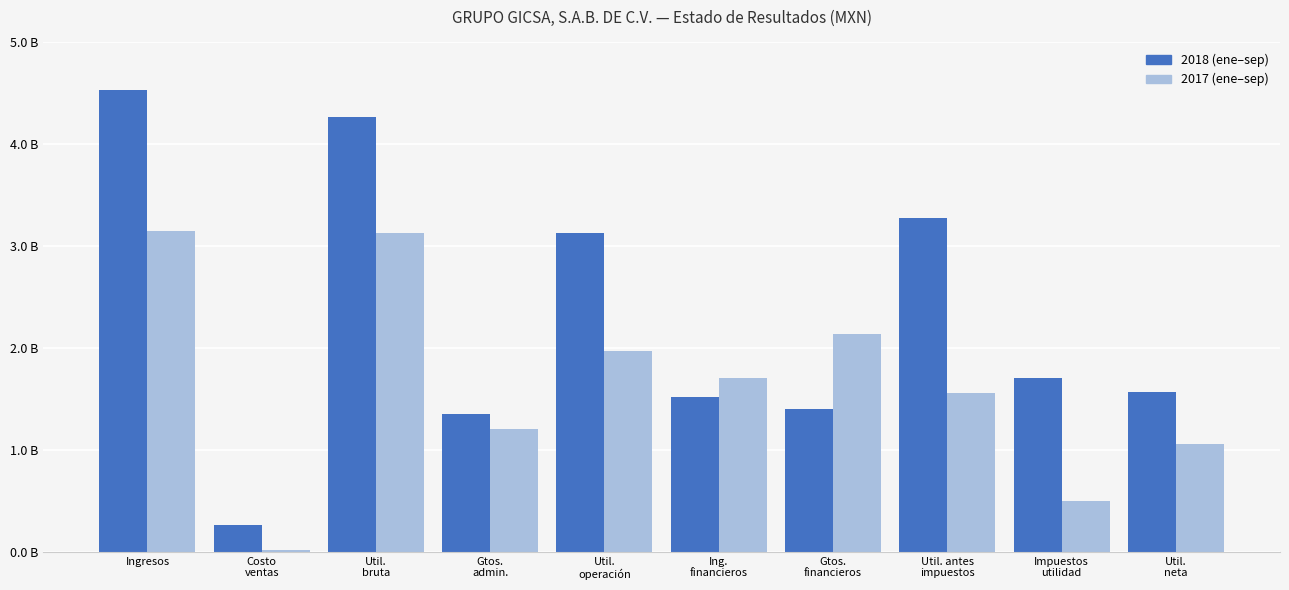

Rank the series by their maximum value, from lowest to highest.

2017 (ene–sep), 2018 (ene–sep)